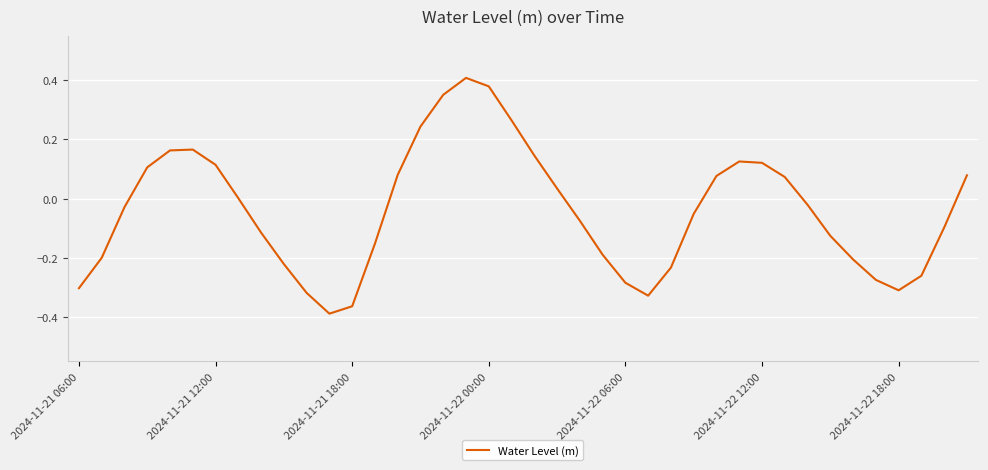

What is the difference between the maximum and minimum values?

0.8